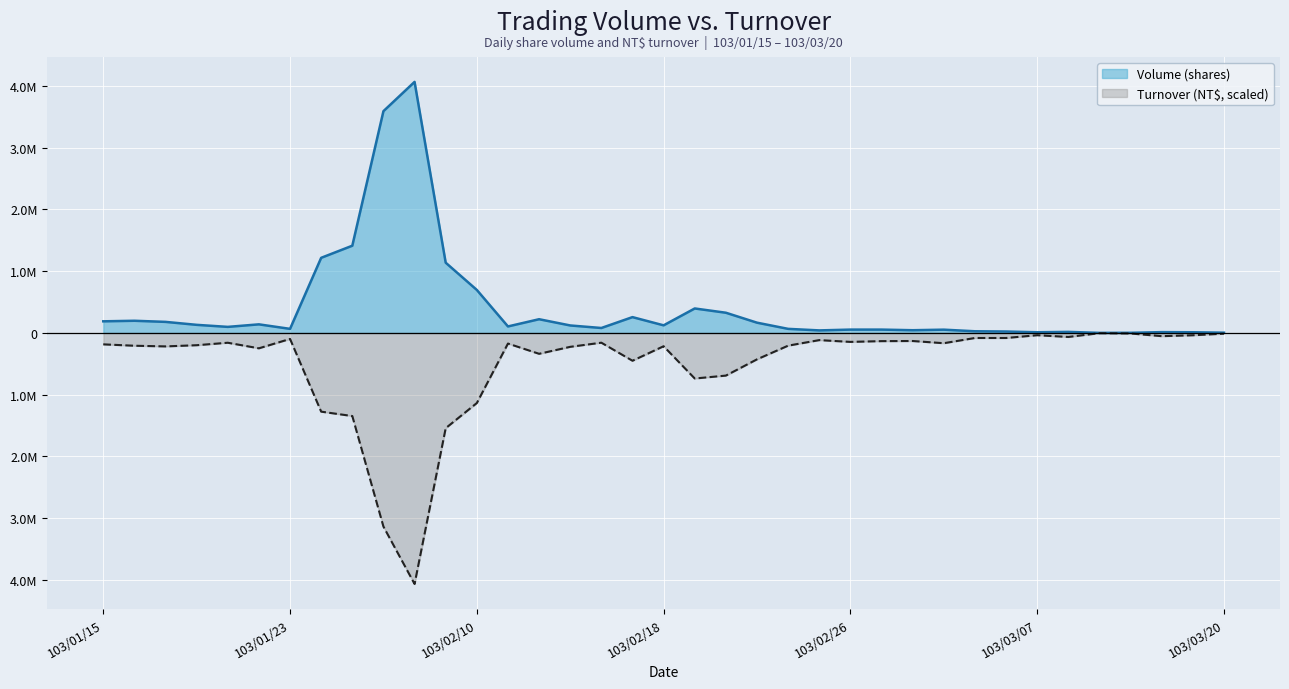

The Volume (shares) series shows 1188207.7 at 103/02/10. True or false?

False